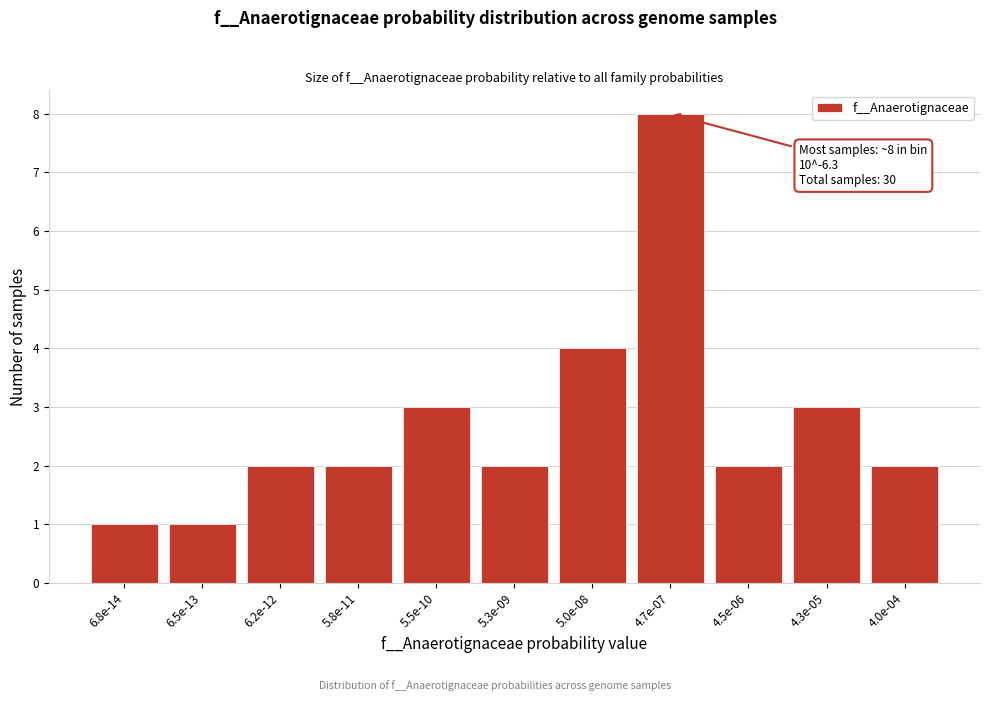

Reading left to right, what are all the values shown in this chart?

6.8e-14=1	6.5e-13=1	6.2e-12=2	5.8e-11=2	5.5e-10=3	5.3e-09=2	5.0e-08=4	4.7e-07=8	4.5e-06=2	4.3e-05=3	4.0e-04=2